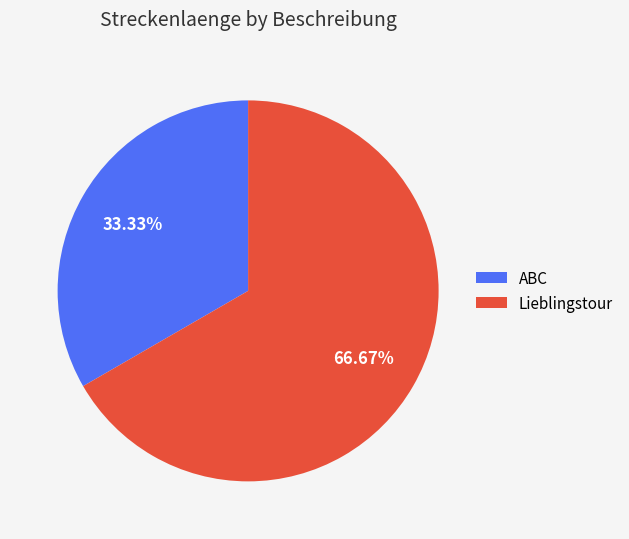

Rank the categories by value from highest to lowest.

Lieblingstour, ABC